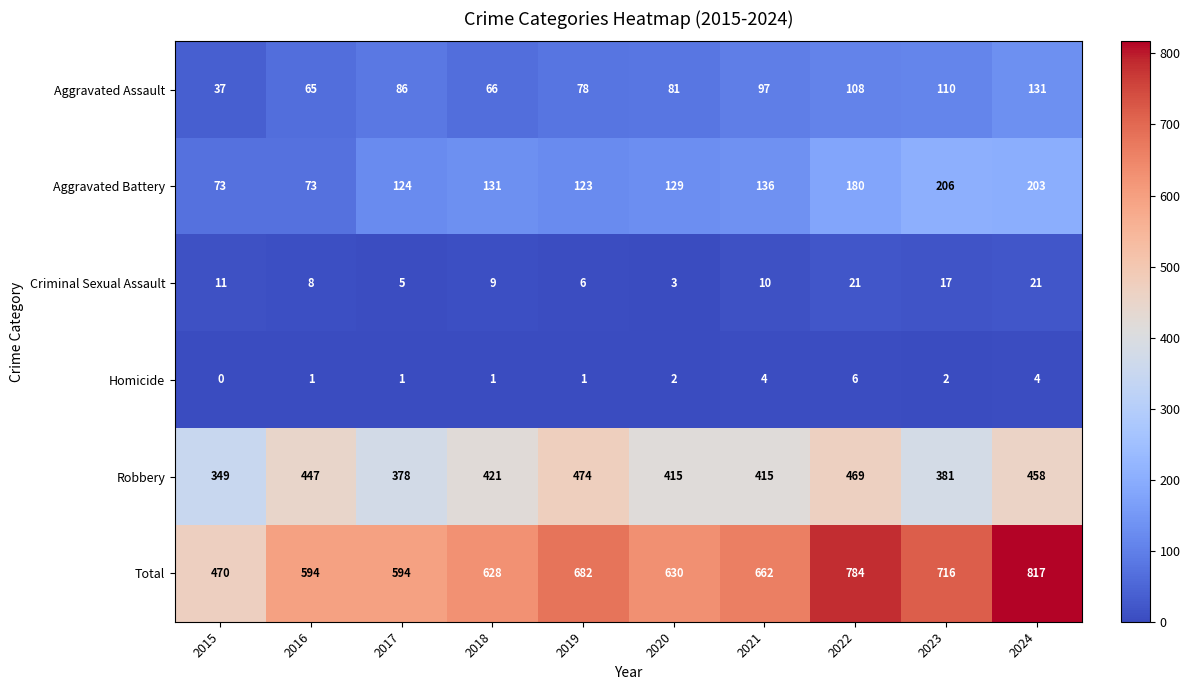

What is the average value of the Aggravated Assault series?

86